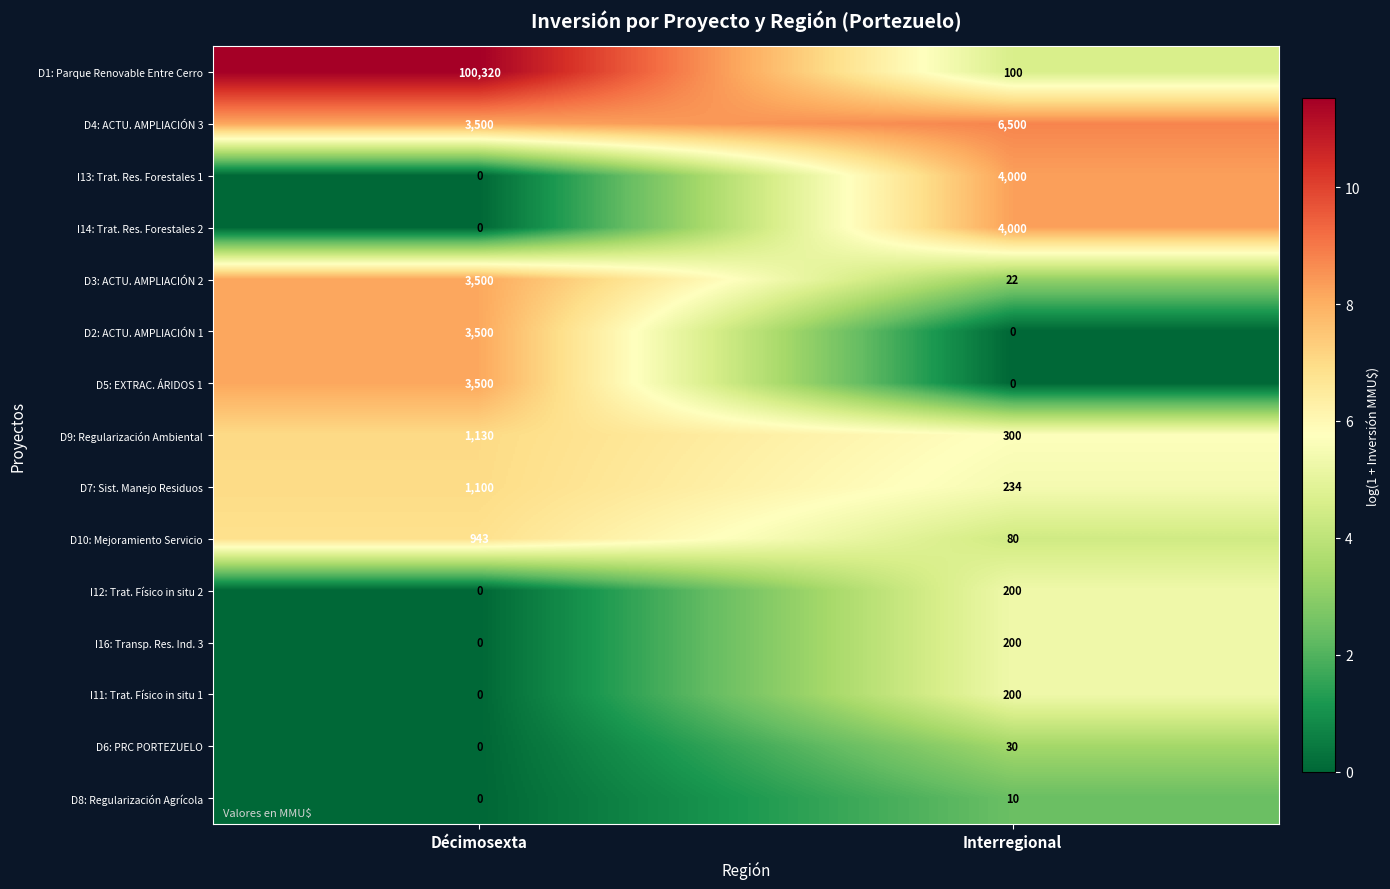

Is it true that D5: EXTRAC. ÁRIDOS 1 equals 0 at Interregional?

True